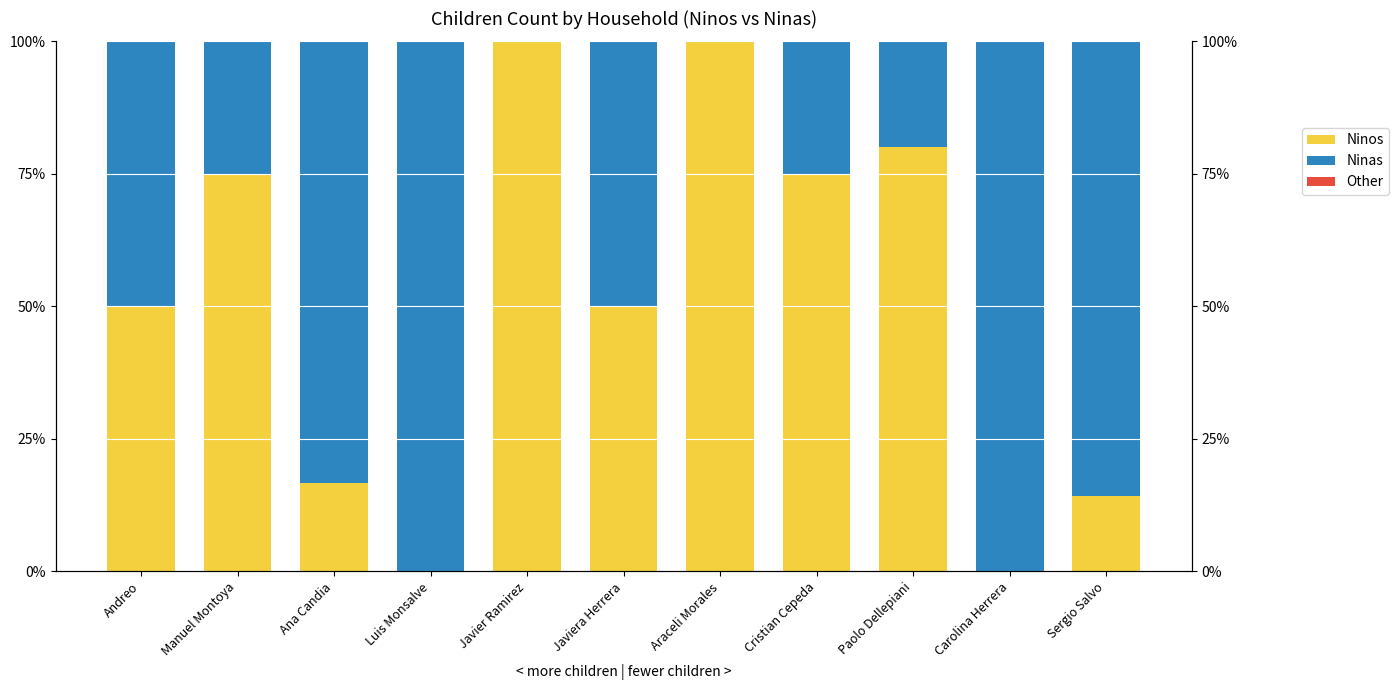

Rank the categories by Ninos value from lowest to highest.

Luis Monsalve, Carolina Herrera, Sergio Salvo, Ana Candia, Andreo, Javiera Herrera, Manuel Montoya, Cristian Cepeda, Paolo Dellepiani, Javier Ramirez, Araceli Morales